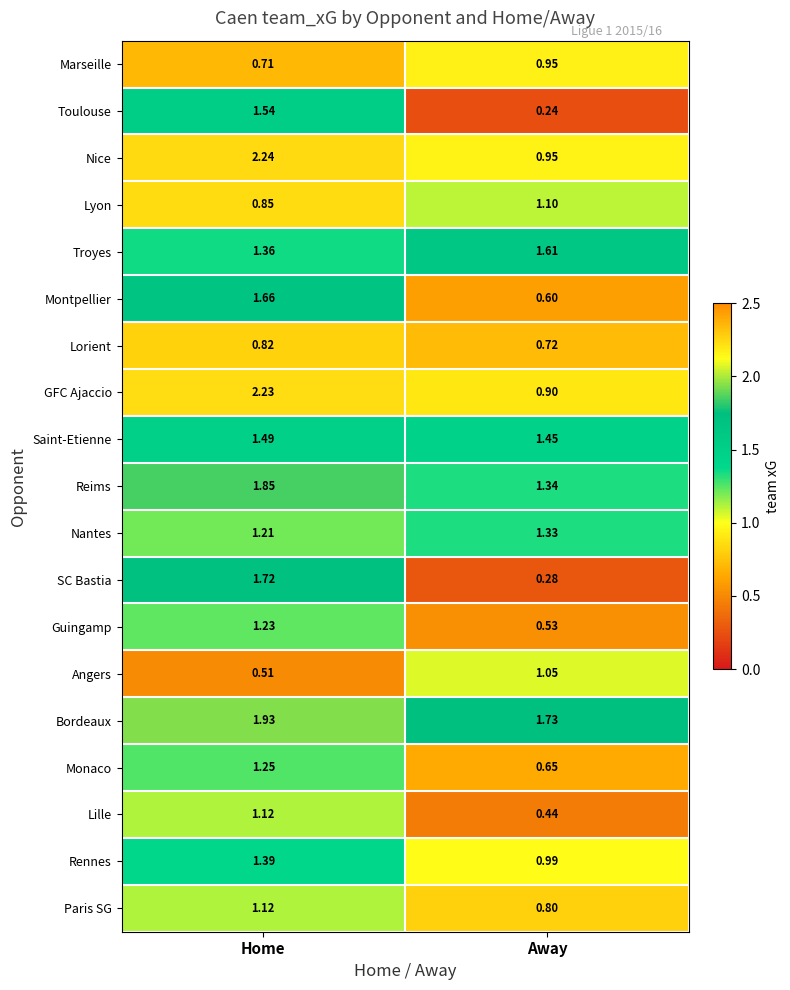

At which category does the chart reach its minimum across all series?

Away